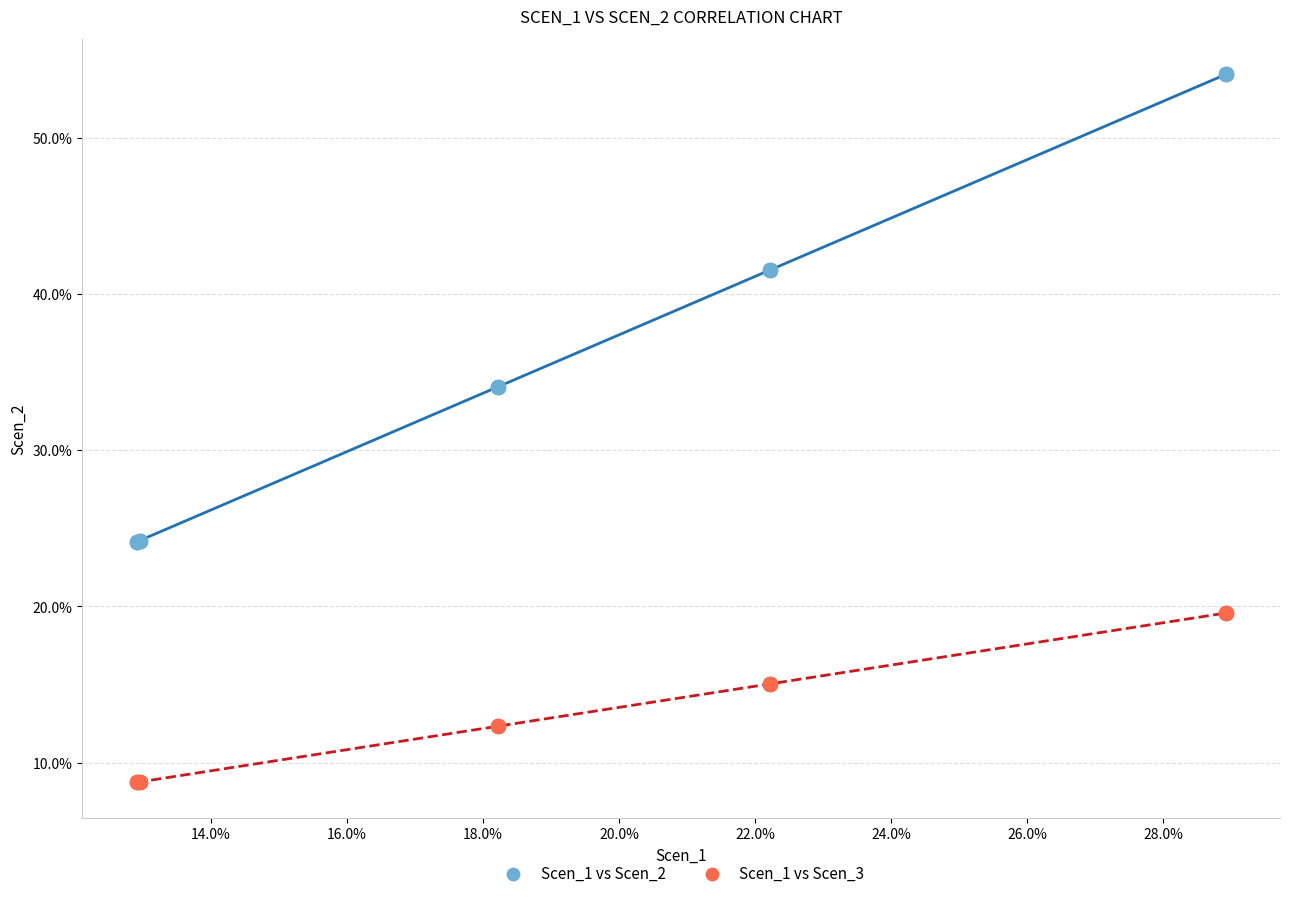

What are all the series names shown in the legend?

Scen_1 vs Scen_2, Scen_1 vs Scen_3